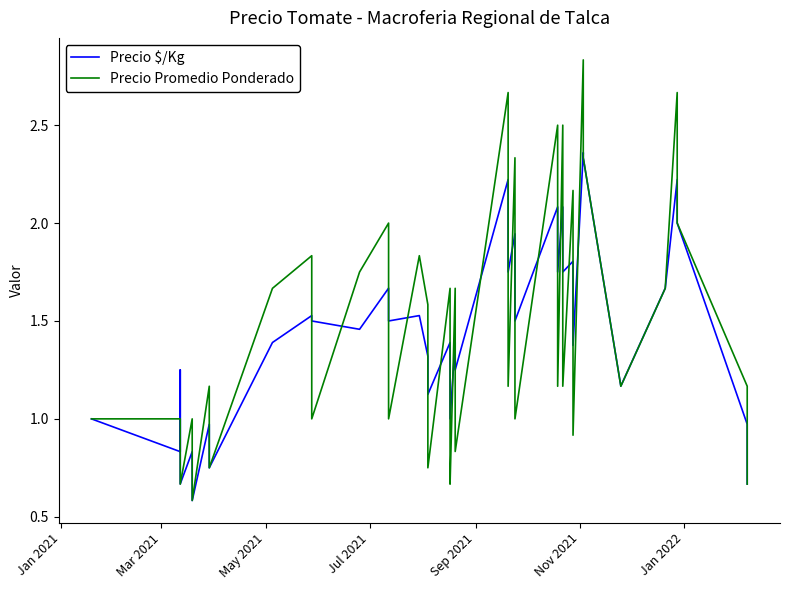

Which series has the widest spread of values?

Precio Promedio Ponderado